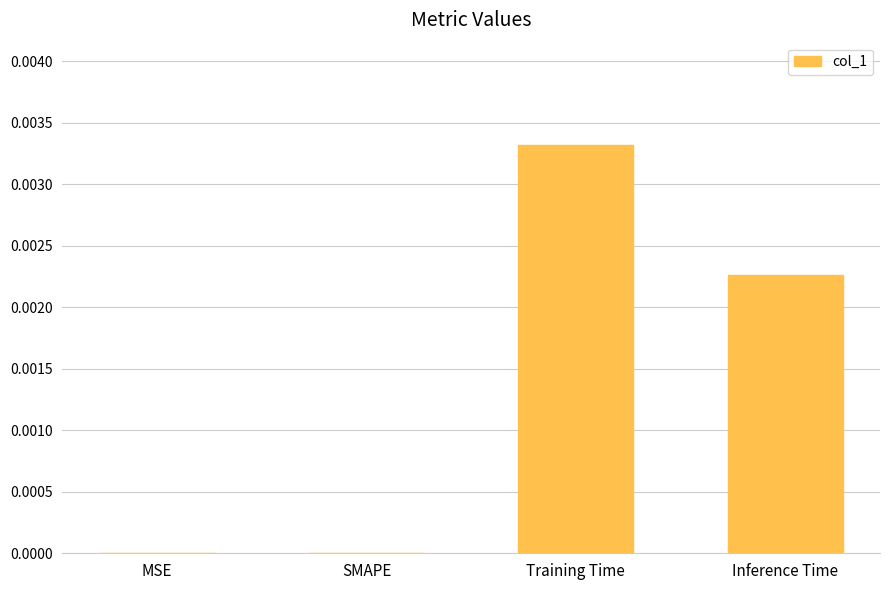

The chart shows a value of 0.0 at MSE. True or false?

True